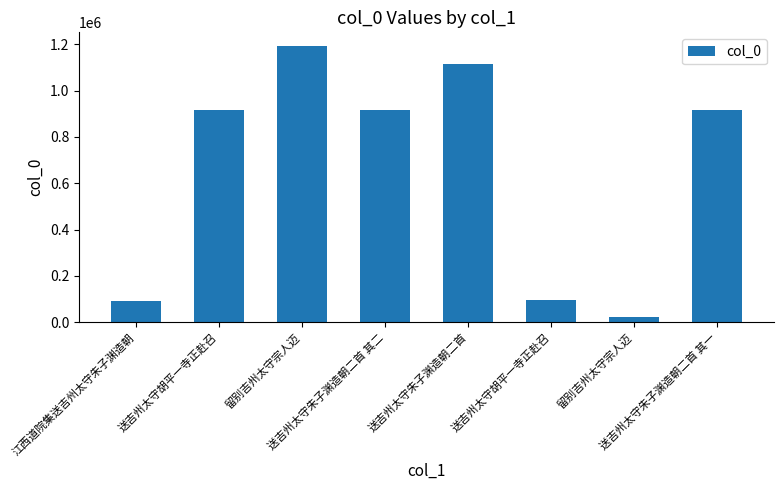

How many data points are less than 914186?

4